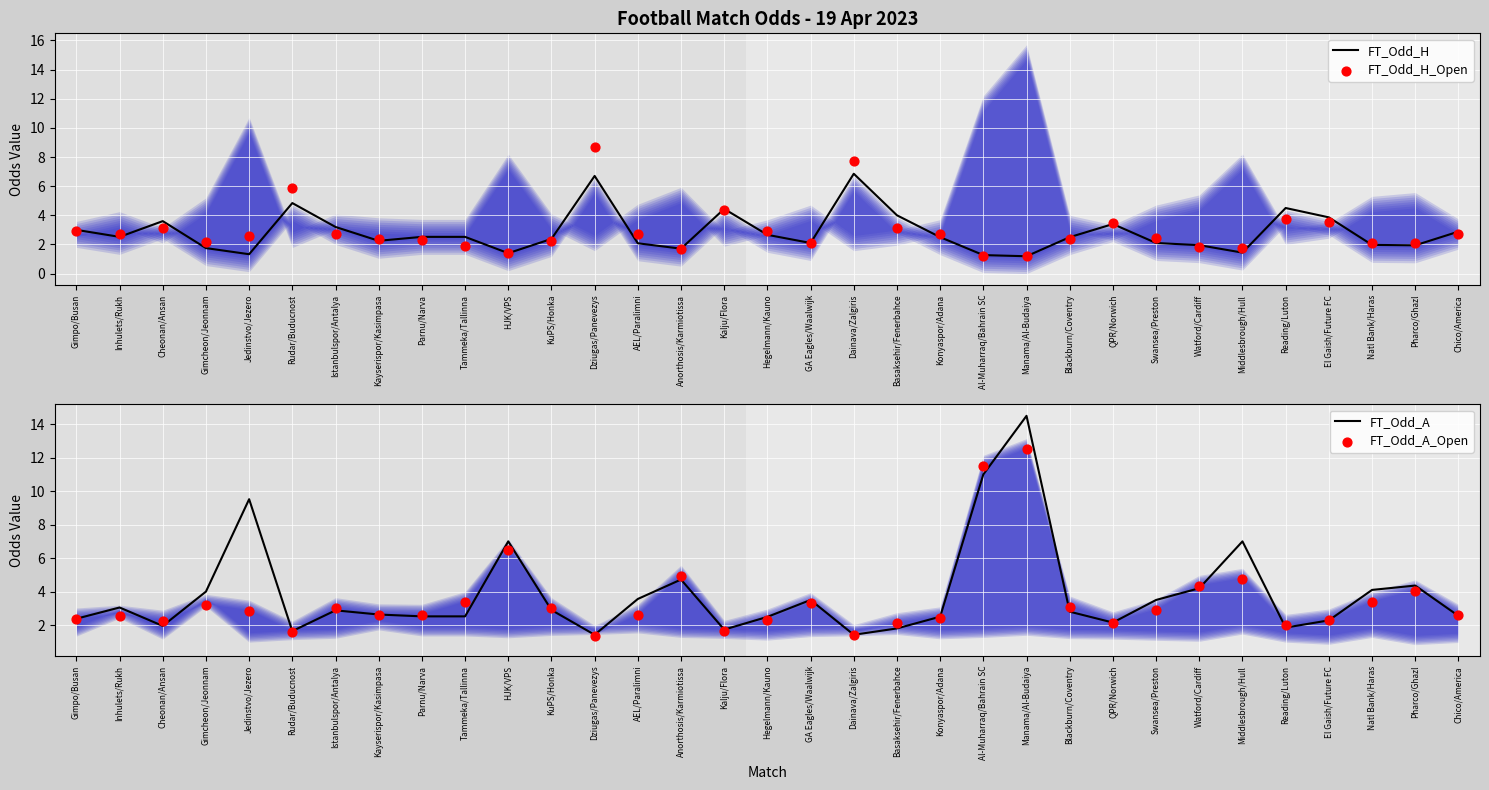

At which category is the sum across all series the highest?

Manama/Al-Budaiya